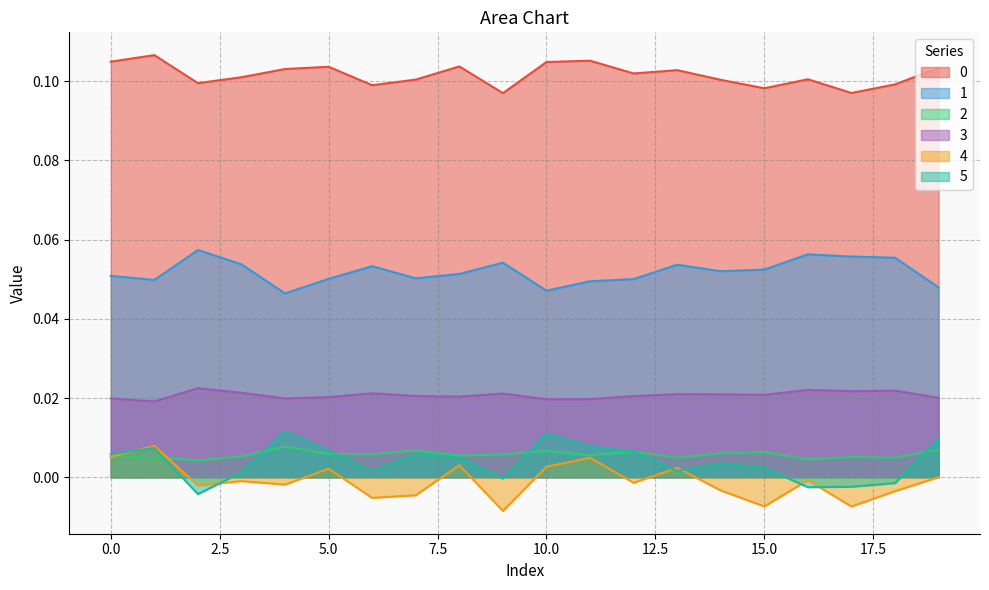

At 7, list the series in order from largest to smallest.

0, 1, 3, 2, 5, 4